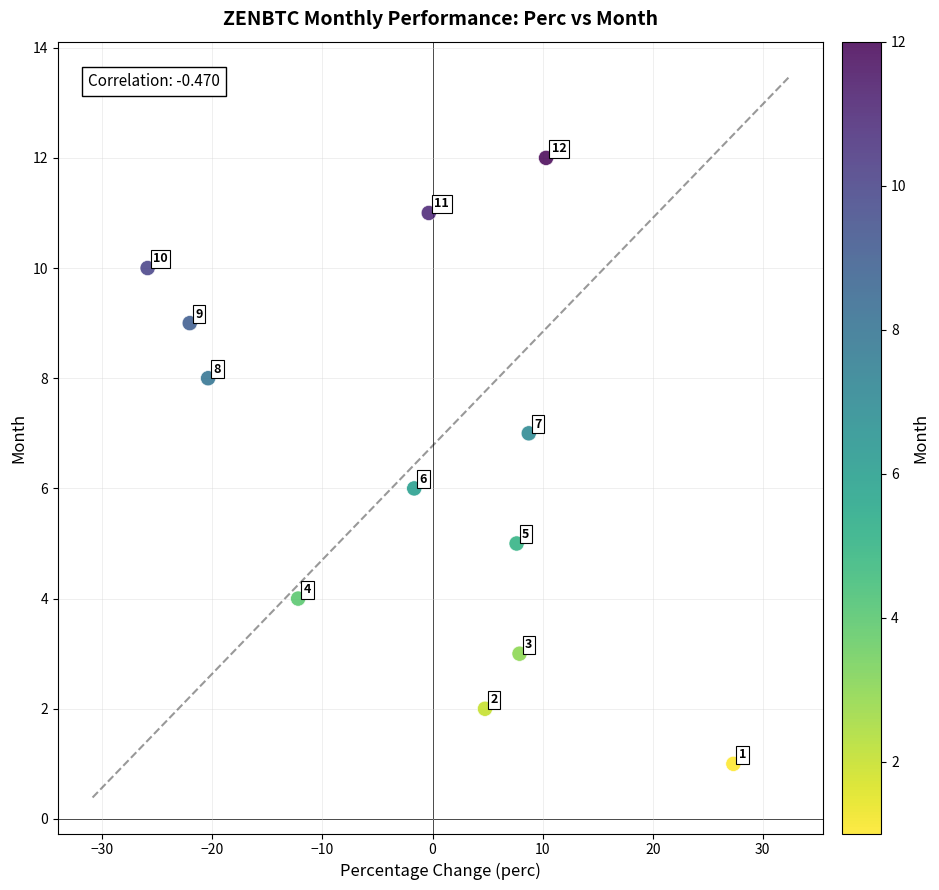

What is the range of Y values (max minus min)?

11